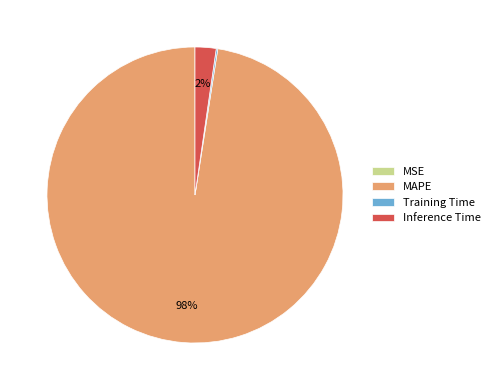

To the nearest percent, what percentage of the pie is Inference Time?

2%